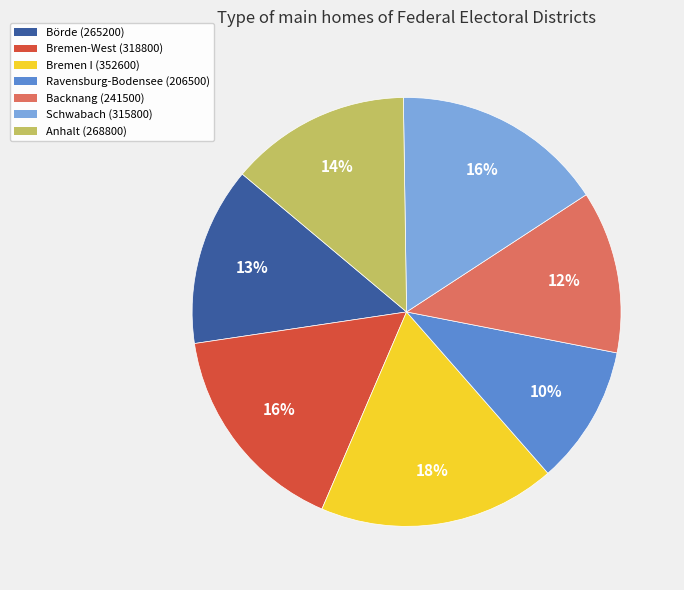

Is the sum of Anhalt (268800) and Schwabach (315800) greater than half?

No